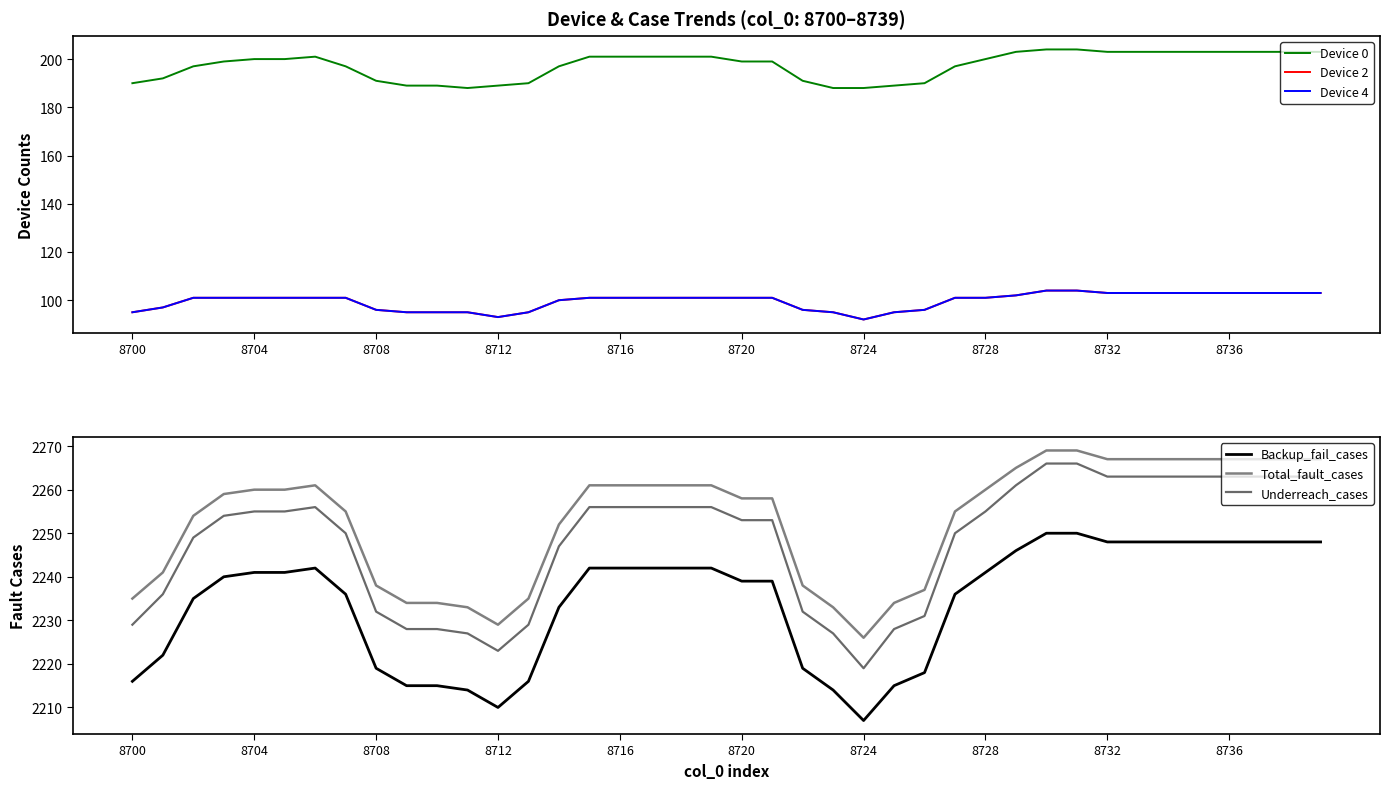

How many values in the Total_fault_cases series are below 2260?

20